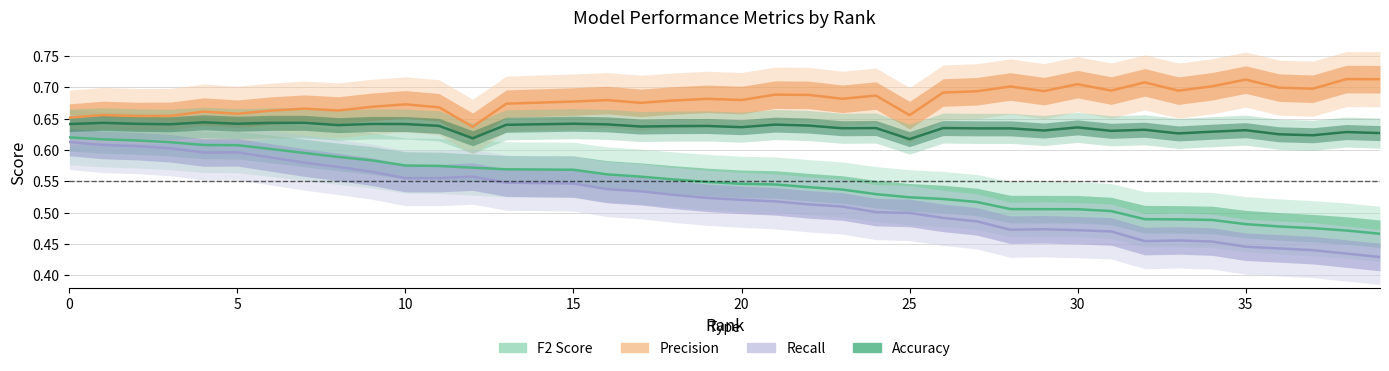

In Recall, how many points are lower than both neighbors (excluding endpoints)?

3